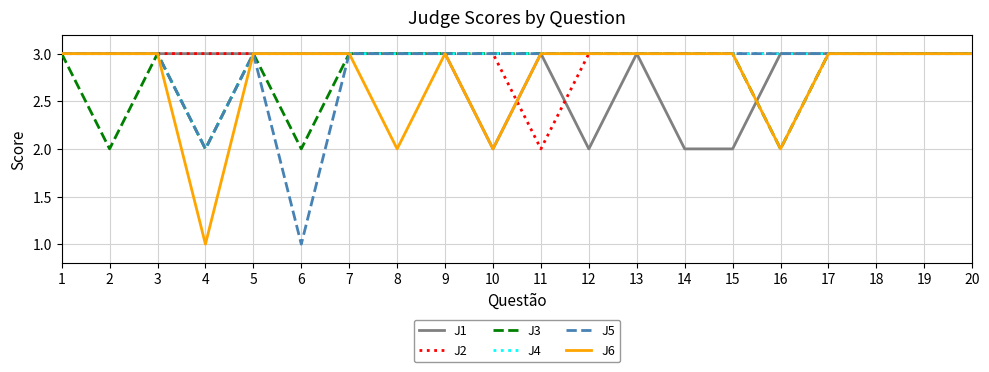

Which series changed the most between 2 and 19?

J3